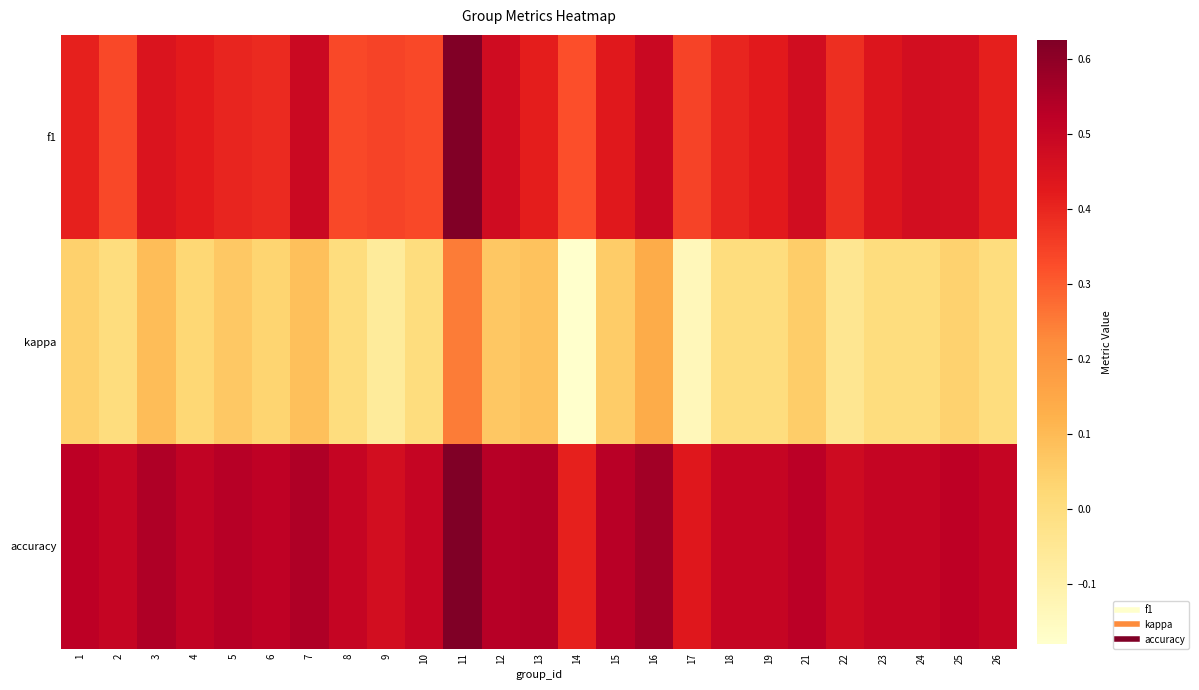

At which category is the sum across all series the highest?

11